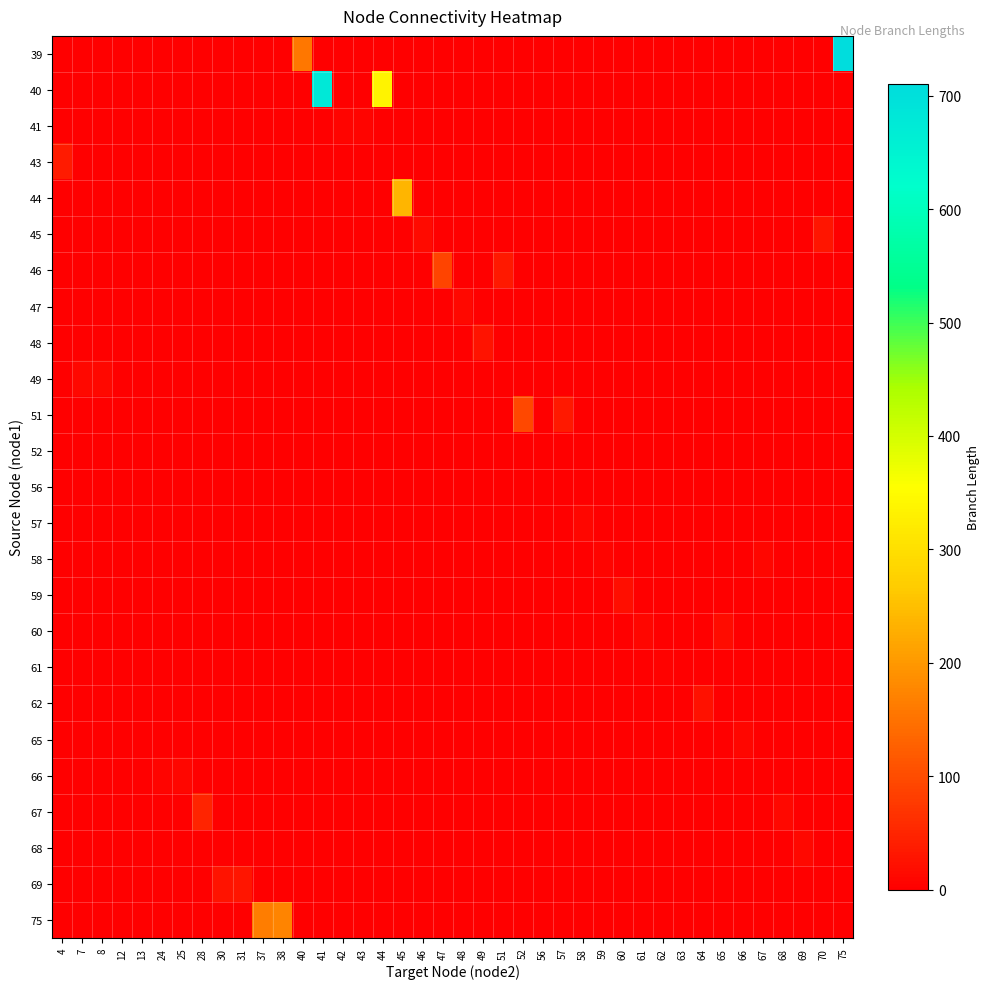

What is the total value across all series at 8?

13.2